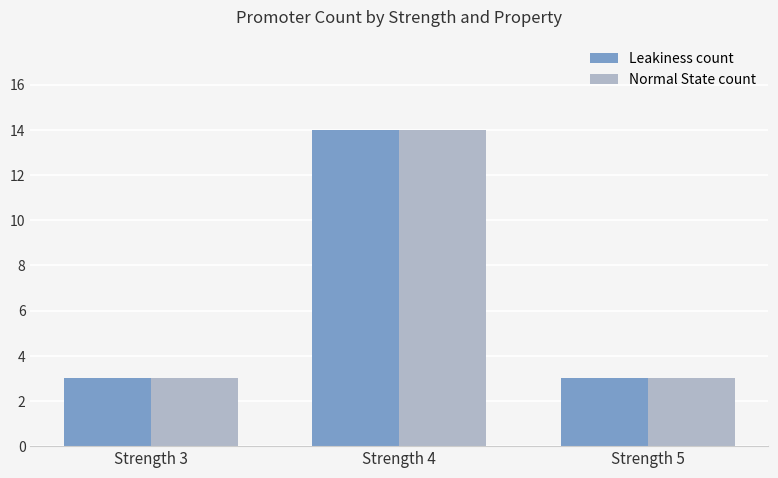

At which category is the sum across all series the highest?

Strength 4